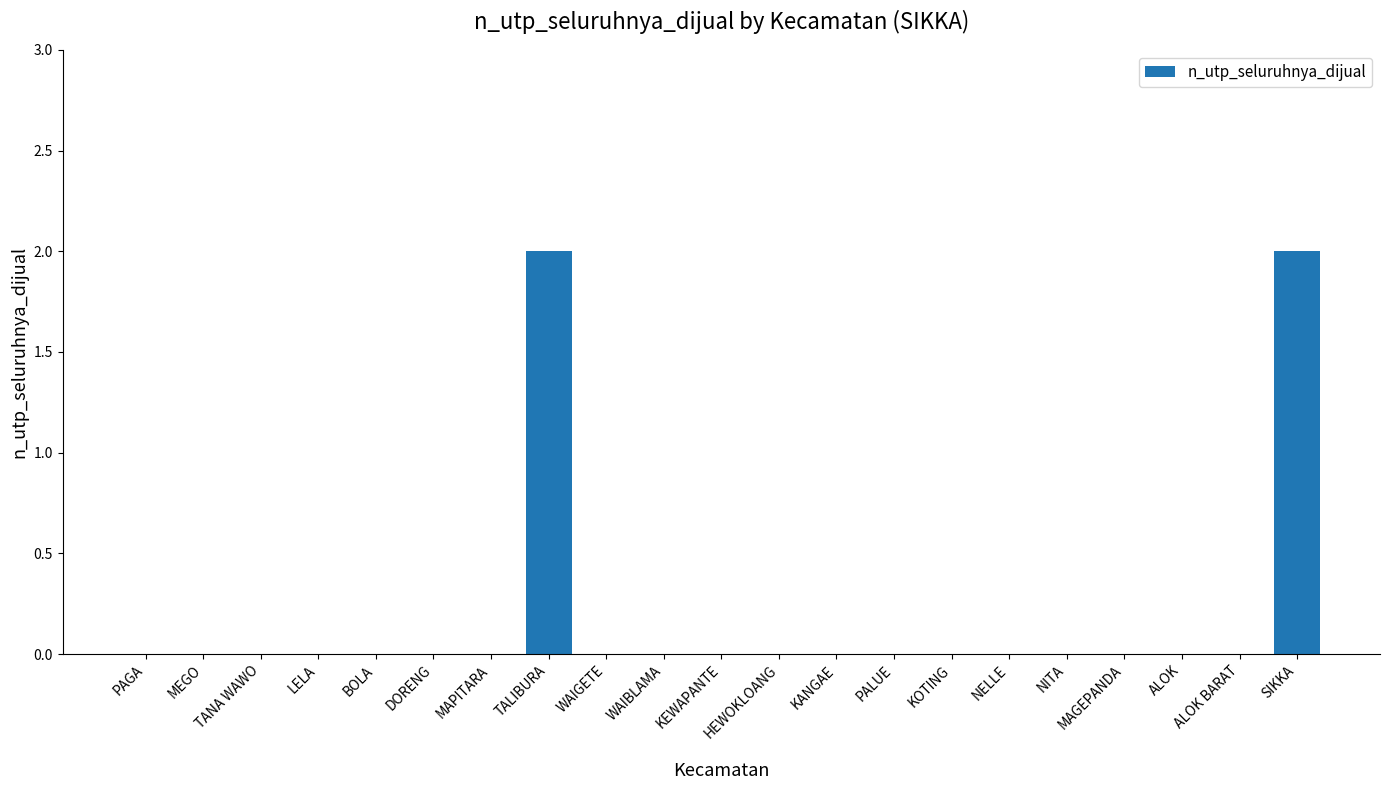

True or false: the data shows 1 at DORENG.

False